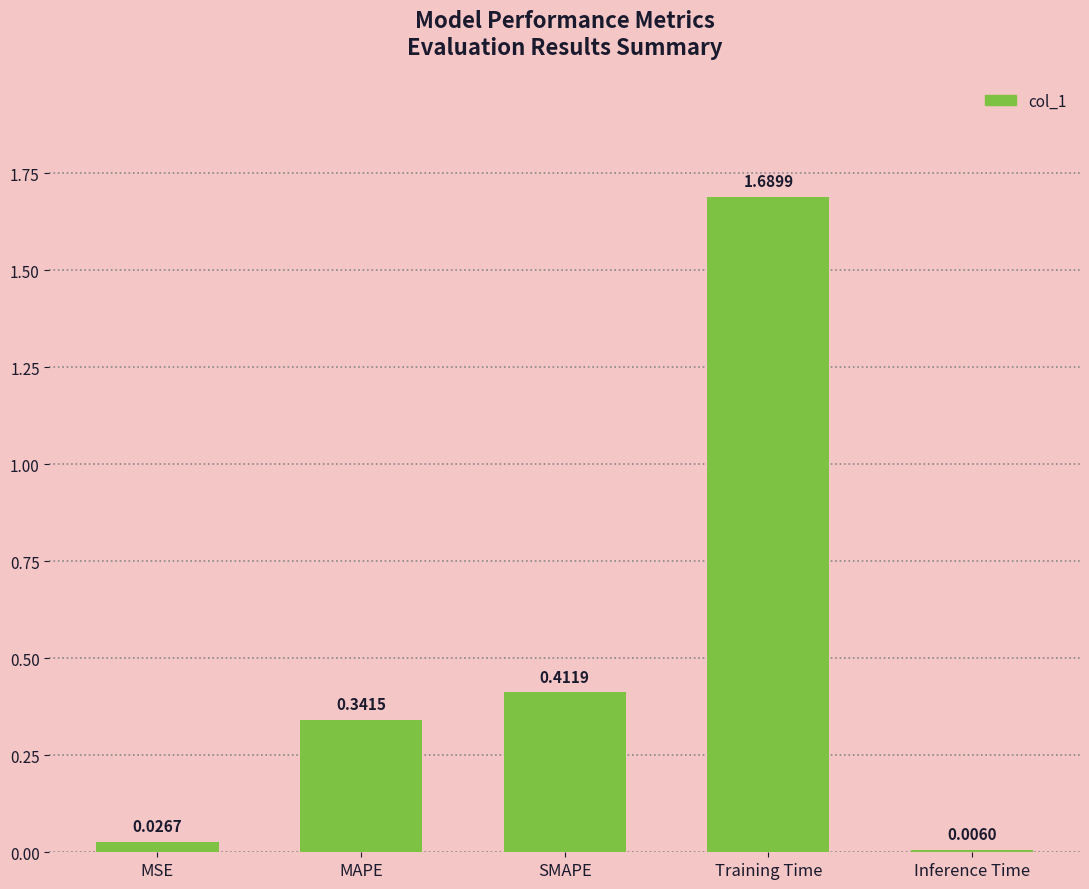

Rank the categories by value from lowest to highest.

Inference Time, MSE, MAPE, SMAPE, Training Time